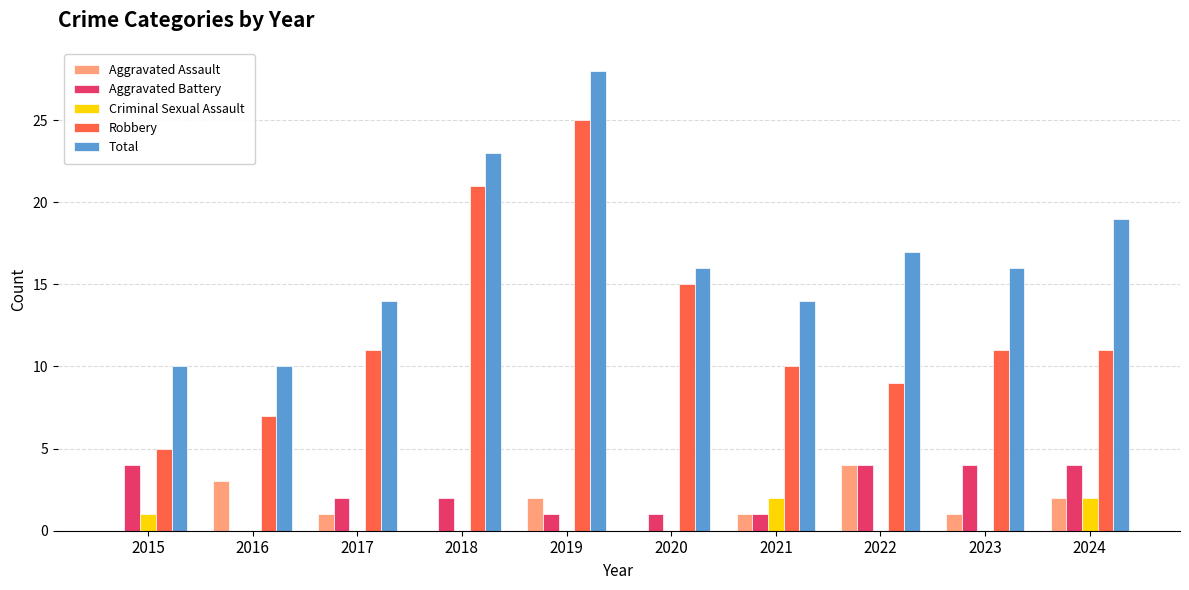

What is the maximum value for Robbery?

25